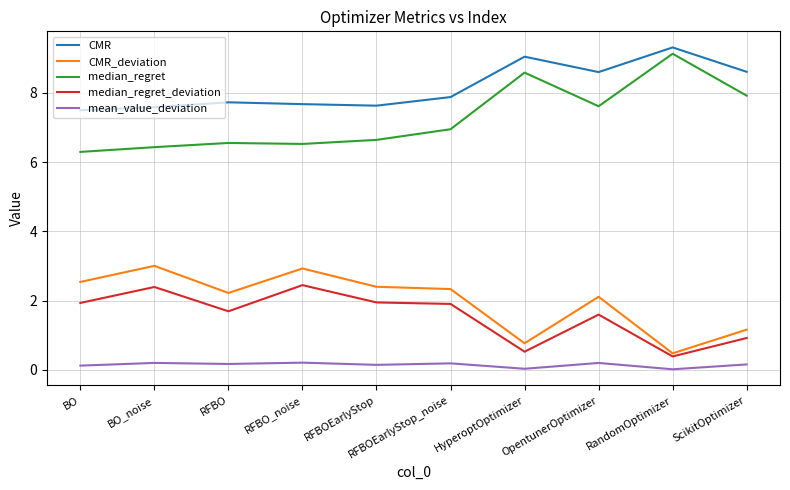

What is the sum of all CMR values?

81.6